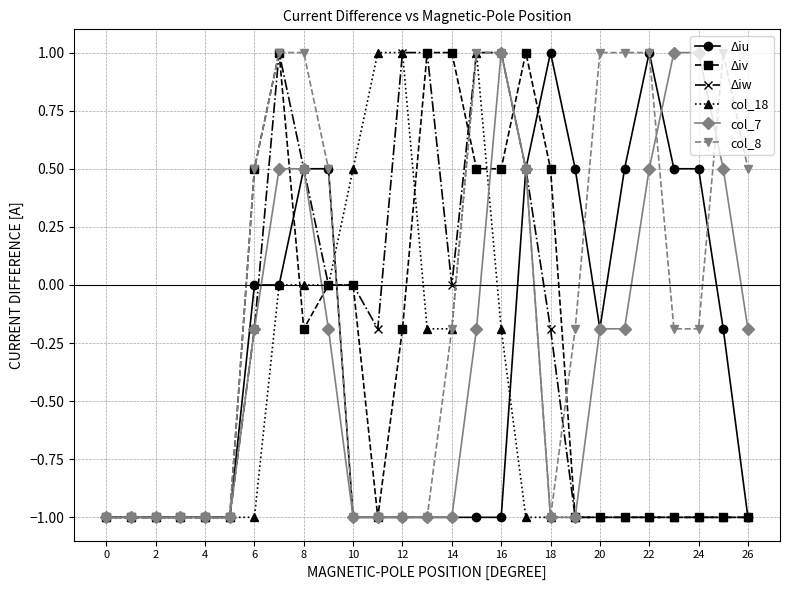

What is the value of the Δiv point at the 24th from the left?

-1.0